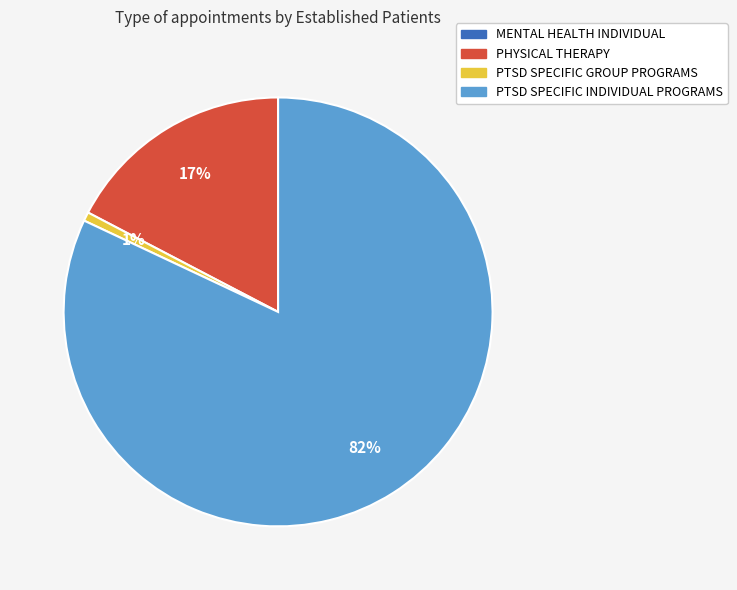

To the nearest percent, what is the average slice percentage?

25%